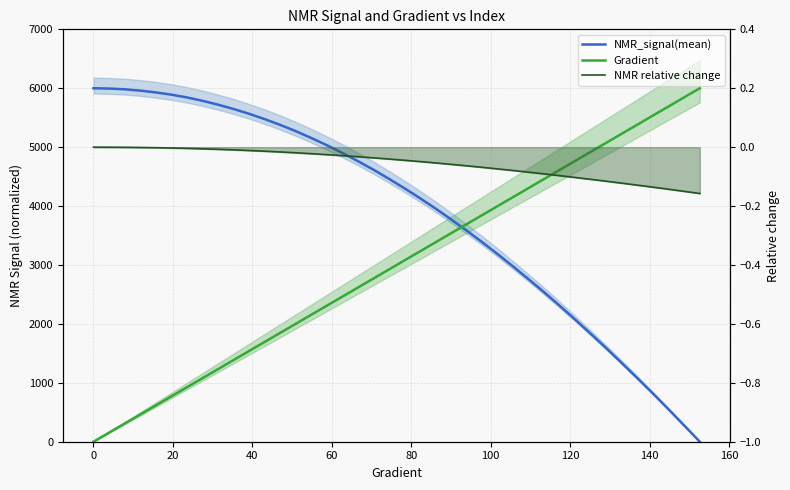

What is the difference between the maximum and second lowest values in the NMR relative change series?

0.2